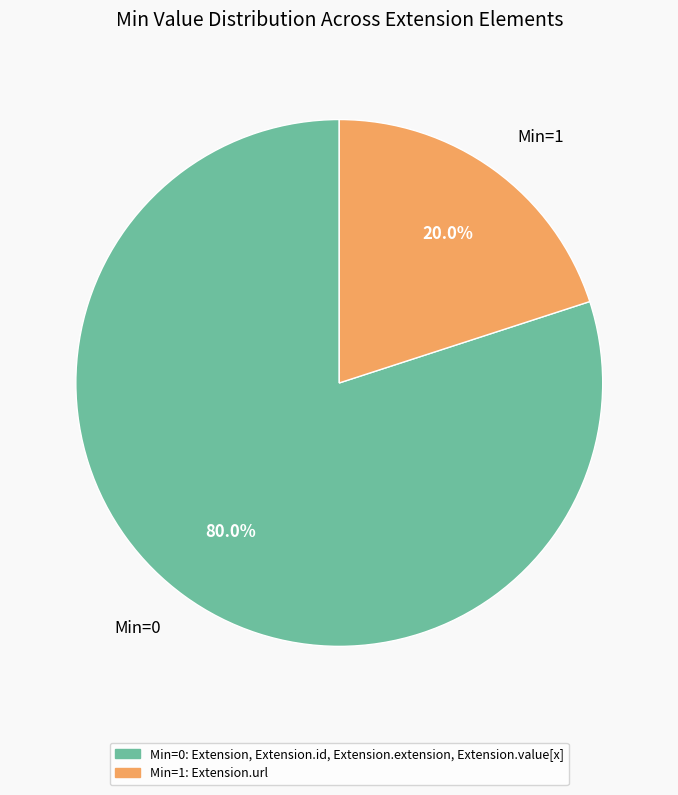

Combined, what portion of the pie is Min=1 and Min=0?

100.0%